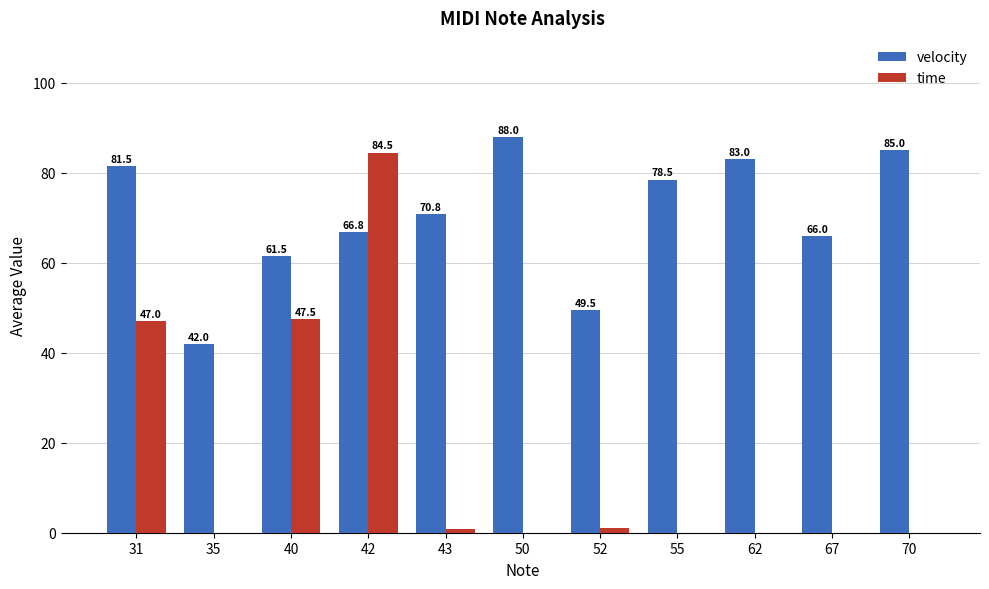

How many groups of bars are there?

11